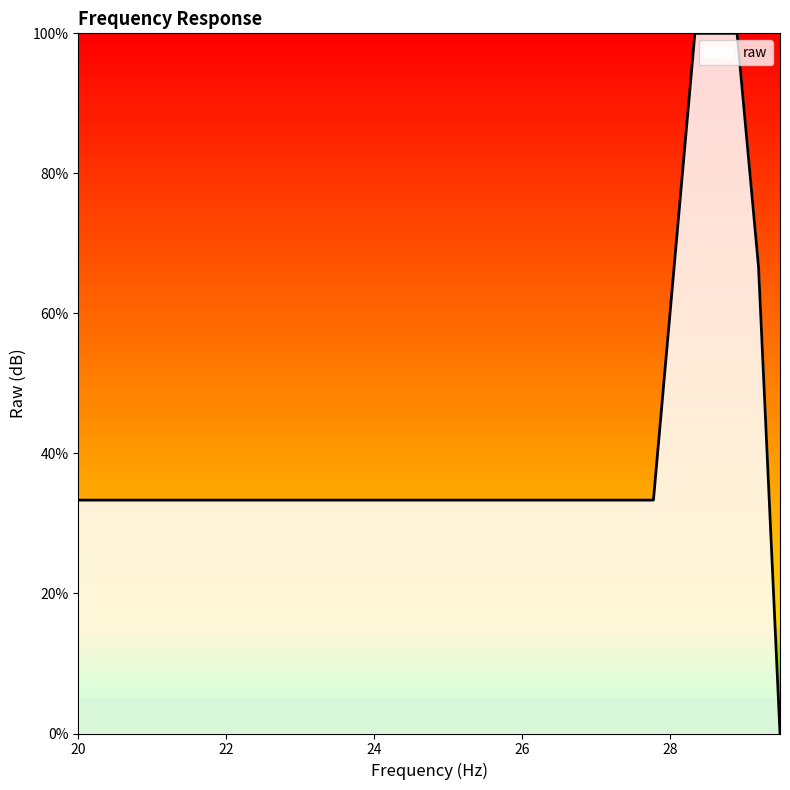

Reading left to right, extract all data points from this chart.

33.3	33.3	33.3	33.3	33.3	33.3	33.3	33.3	33.3	33.3	33.3	33.3	33.3	33.3	33.3	33.3	33.3	33.3	33.3	33.3	33.3	33.3	33.3	33.3	33.3	33.3	33.3	33.3	33.3	33.3	33.3	33.3	33.3	33.3	66.7	100.0	100.0	100.0	66.7	0.0